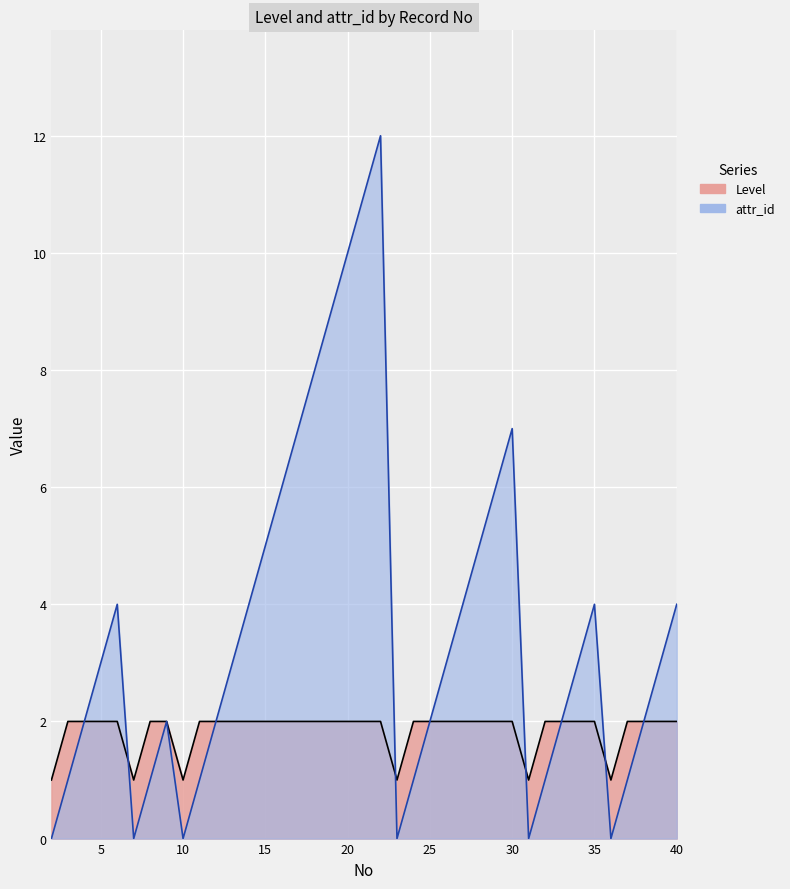

What is the approximate value of attr_id at 19, to the nearest 10?

10